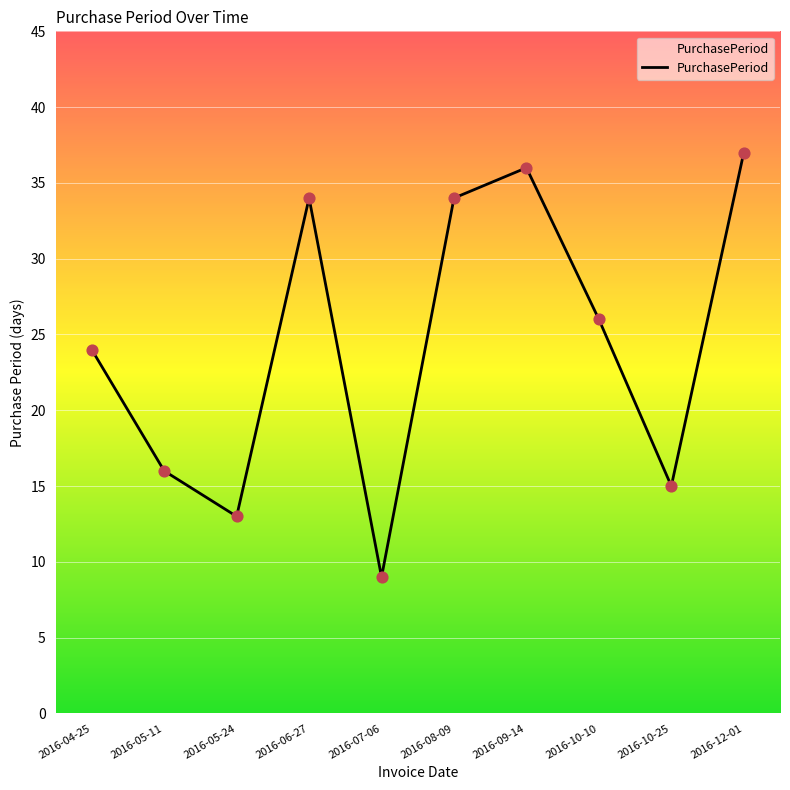

What is the ratio of the value at 2016-04-25 to the value at 2016-10-10?

0.9